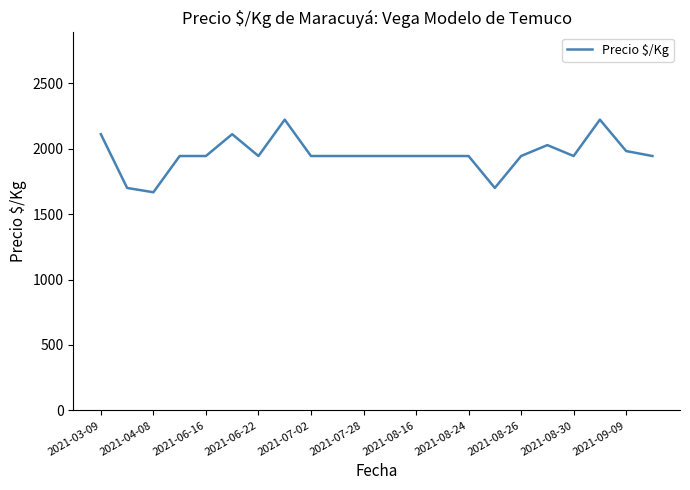

What is the minimum value shown in the chart?

1667.0